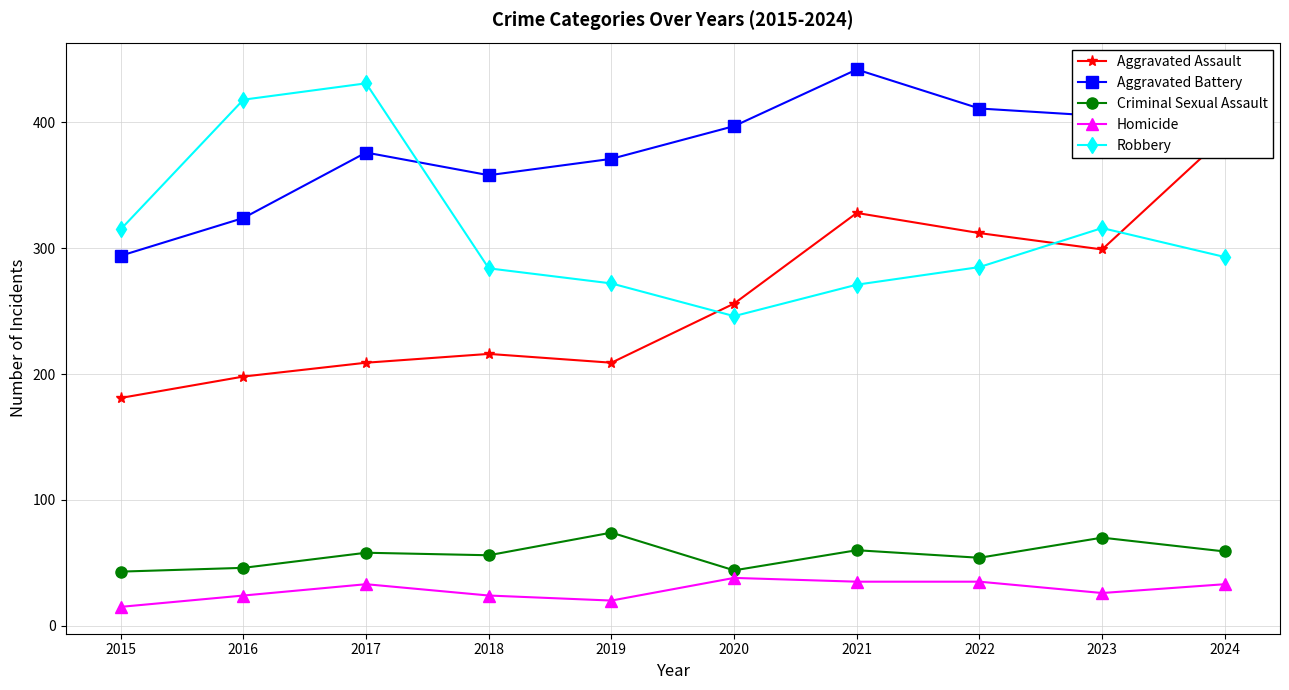

At which label is Criminal Sexual Assault closest to 58?

2017